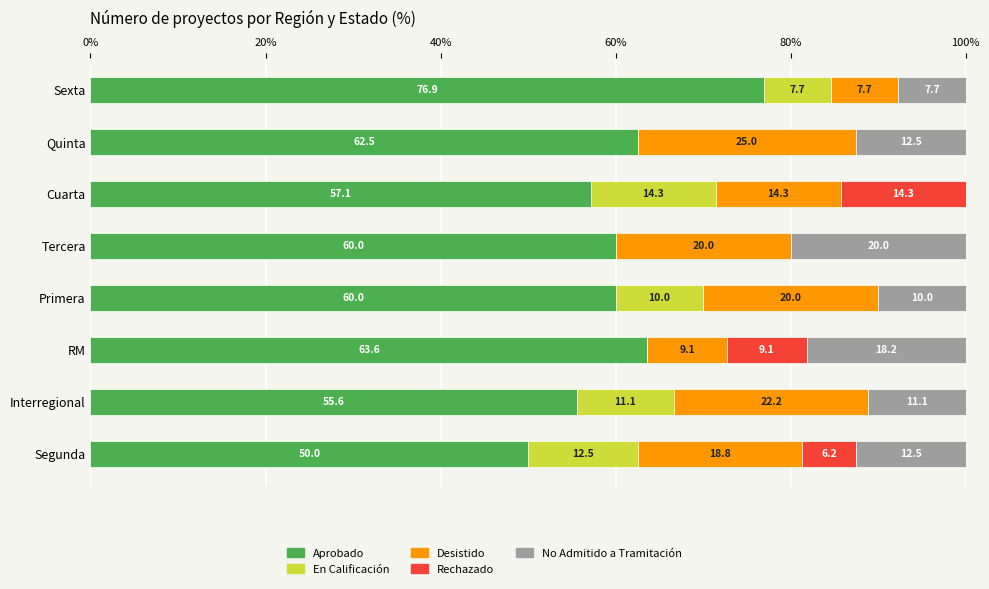

Which category has the highest value in the Aprobado series?

Sexta